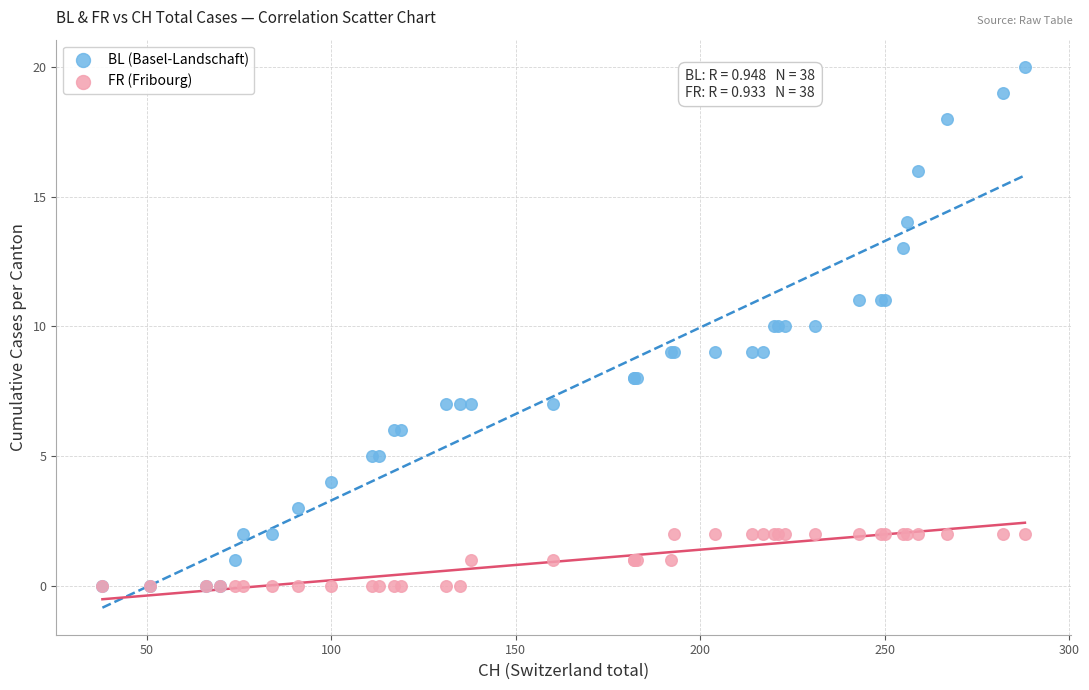

Which series contains the highest Y value?

BL (Basel-Landschaft)